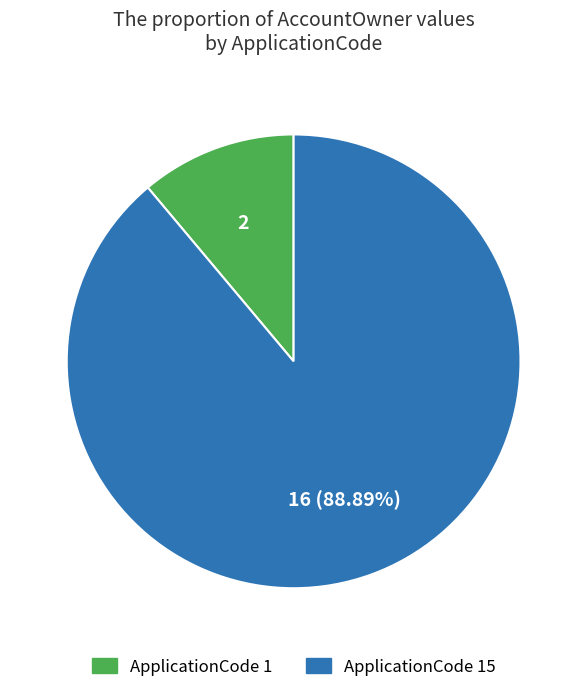

Rank the categories by value from highest to lowest.

ApplicationCode 15, ApplicationCode 1